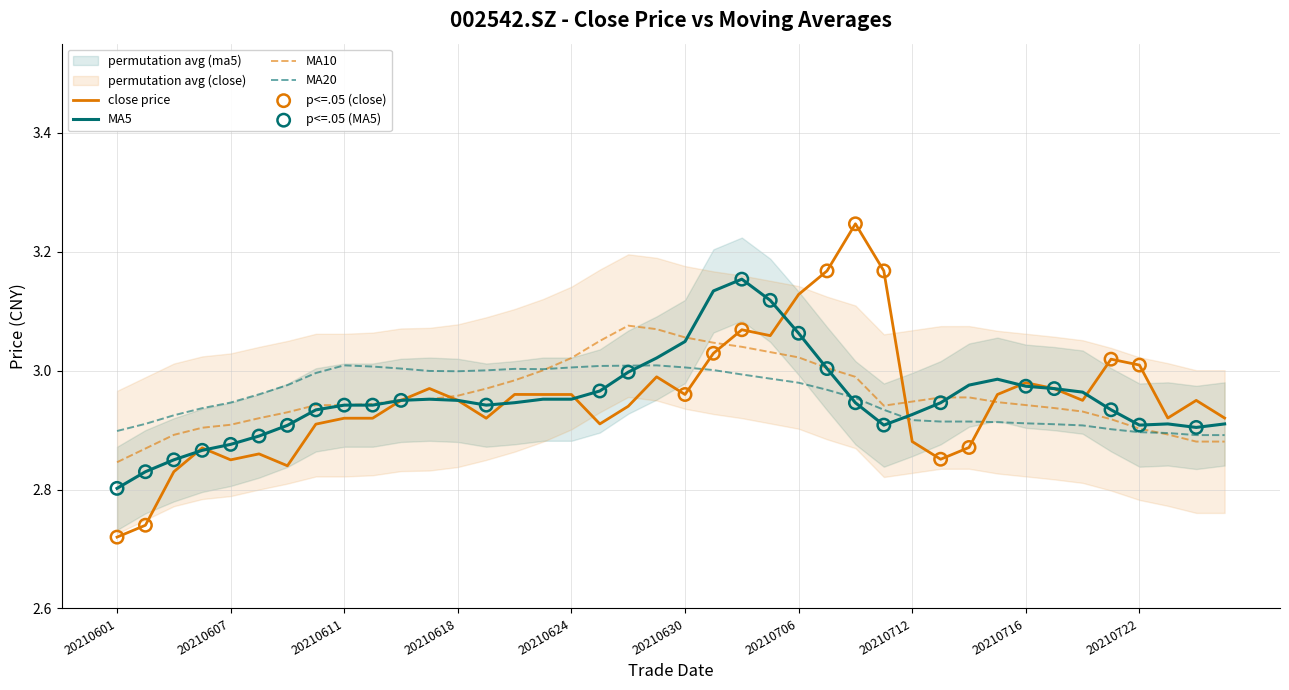

At how many categories does at least one series exceed 3?

20